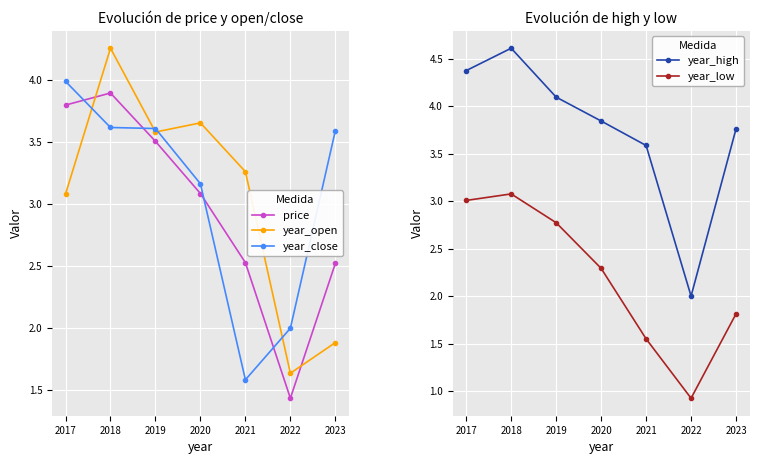

List the series in order of their peak value, highest first.

year_high, year_open, year_close, price, year_low